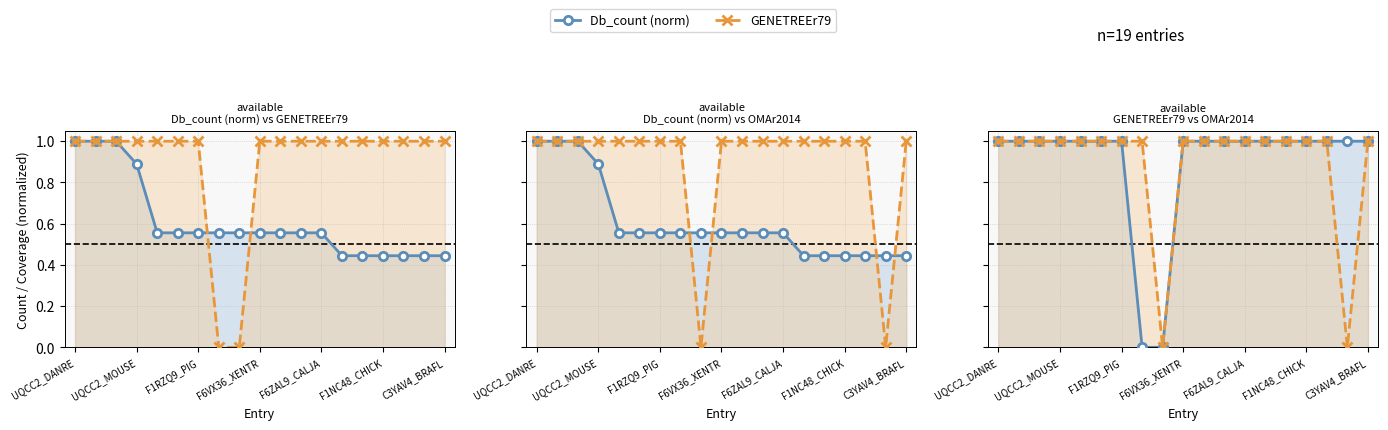

How many series are shown in this chart?

3